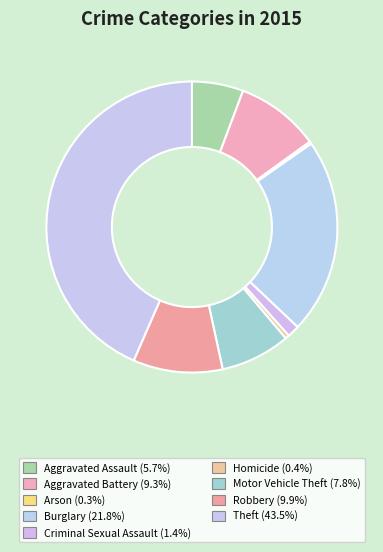

Which has a higher value, Robbery or Criminal Sexual Assault?

Robbery